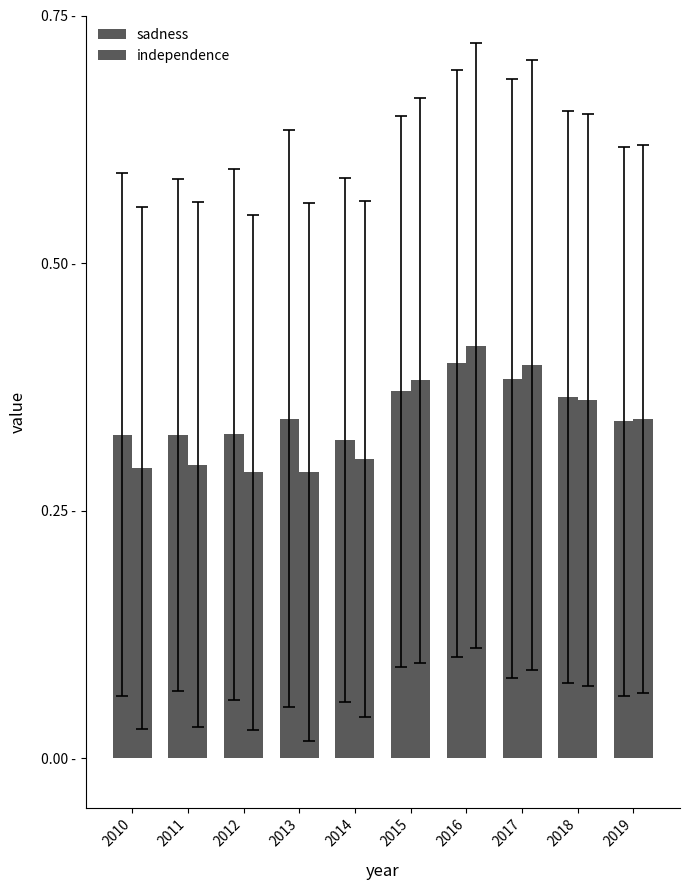

Does the chart contain stacked bars?

No